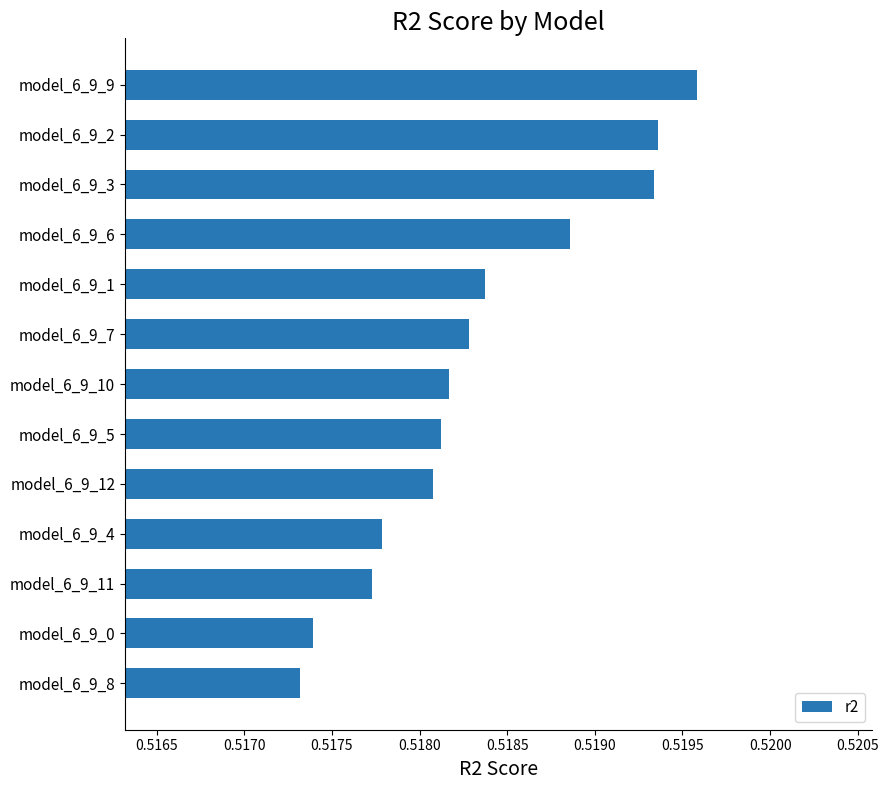

The value at model_6_9_1 is 0.2. True or false?

False